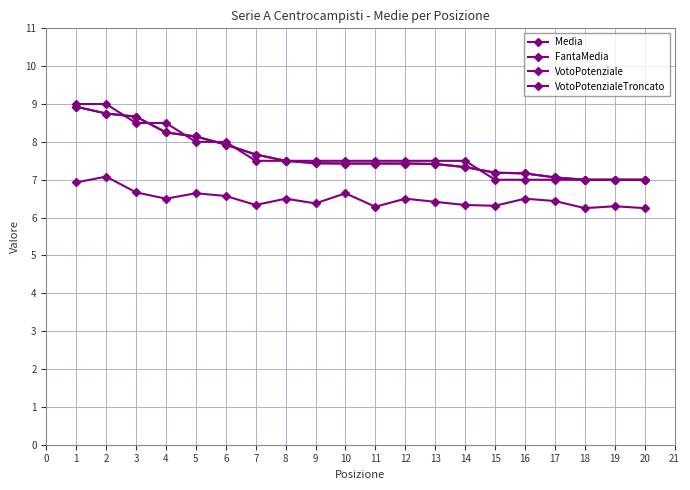

Is the value of VotoPotenziale at 8 greater than the value of VotoPotenzialeTroncato at 10?

No